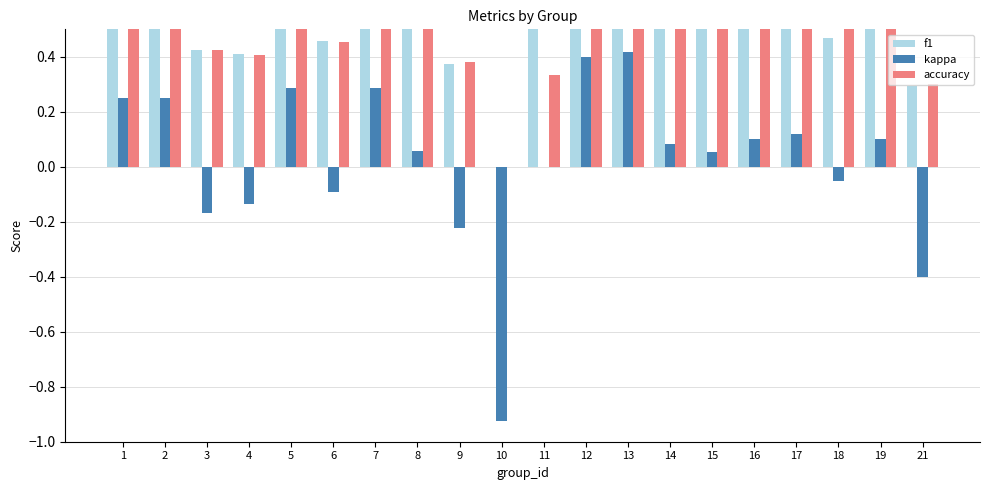

How many groups of bars are there?

20